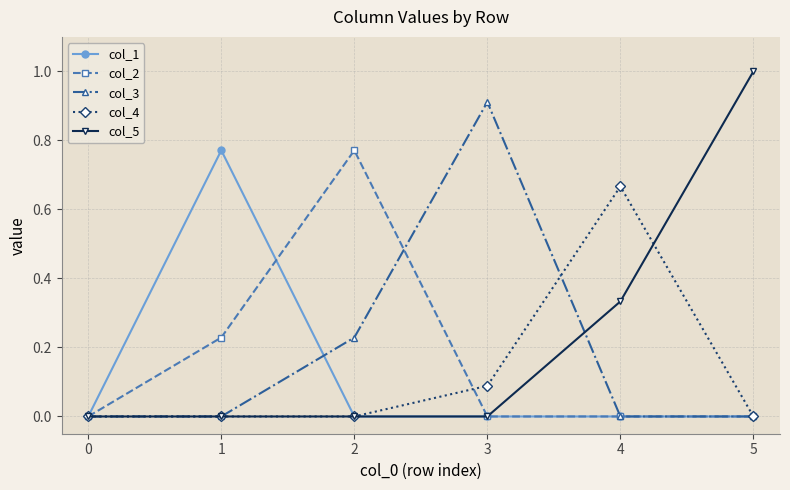

Which series has the largest range (max minus min)?

col_5